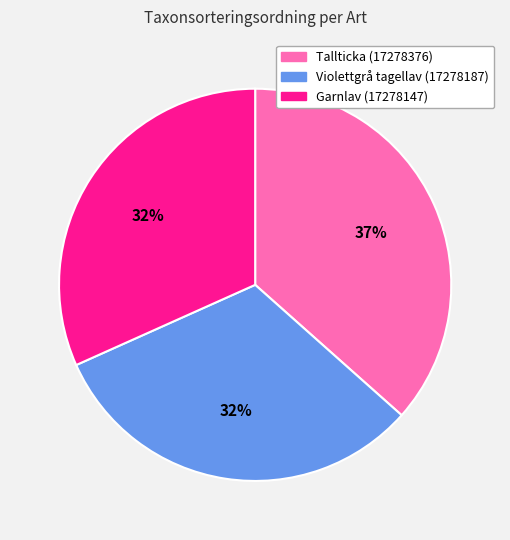

Combined, do Tallticka (17278376) and Violettgrå tagellav (17278187) account for over 50%?

Yes